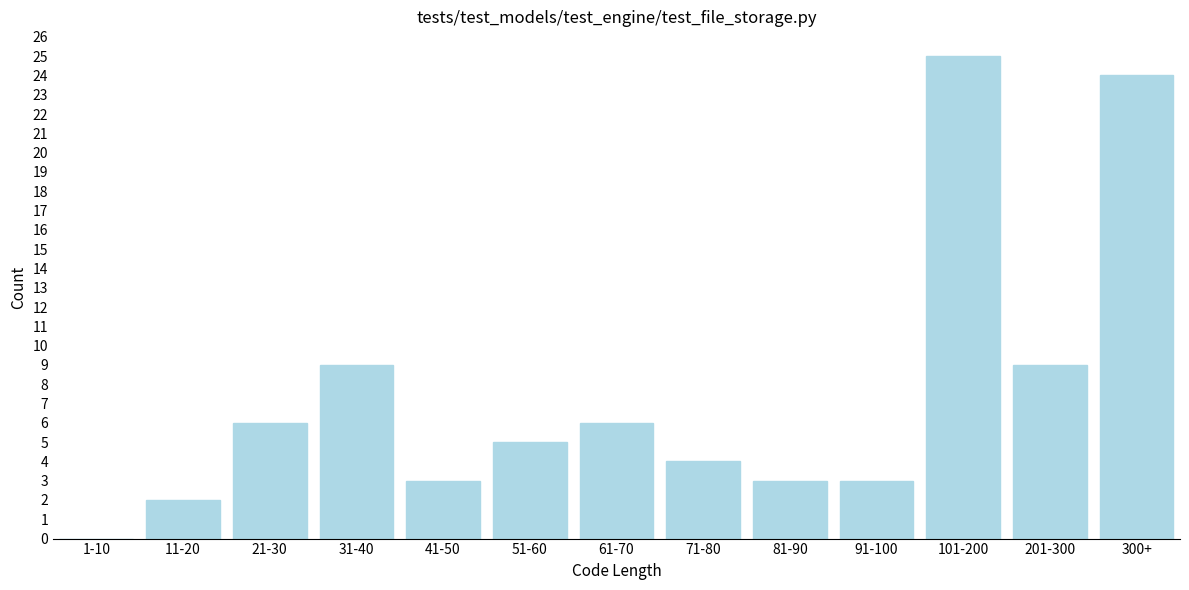

Reading left to right, list all the values displayed in this chart.

1-10=0	11-20=2	21-30=6	31-40=9	41-50=3	51-60=5	61-70=6	71-80=4	81-90=3	91-100=3	101-200=25	201-300=9	300+=24